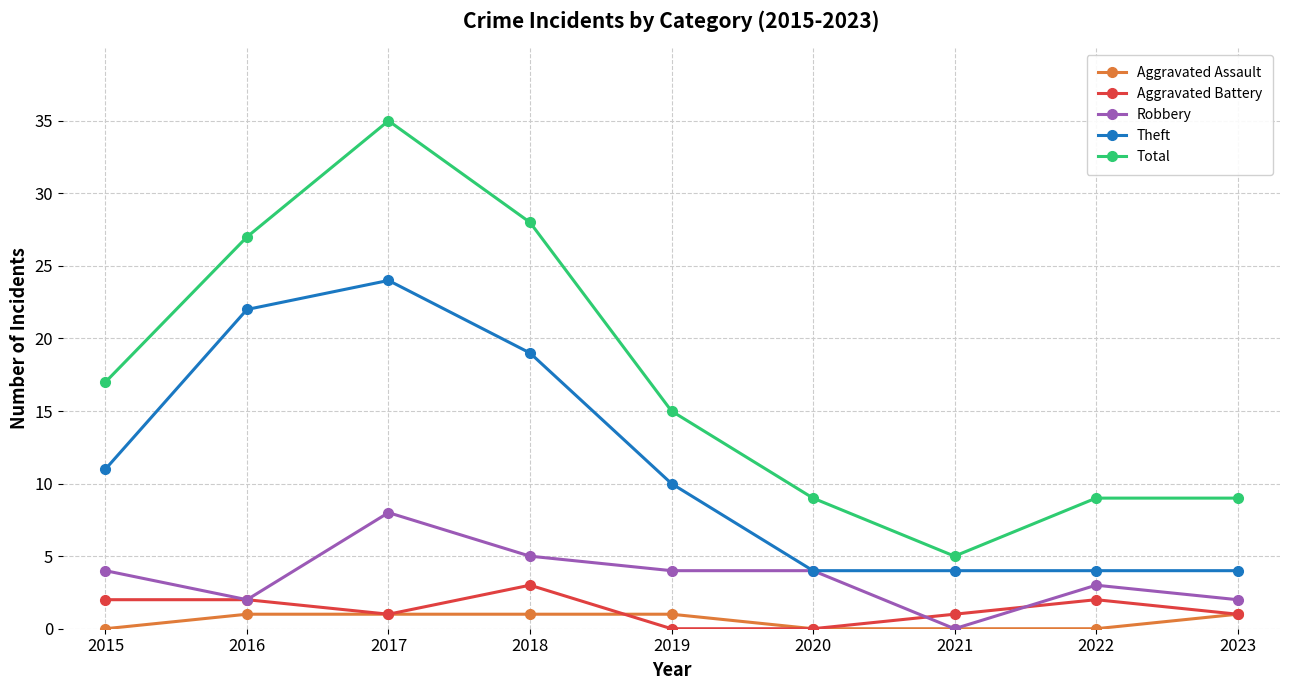

Reading left to right, transcribe all the data shown in this chart.

Aggravated Assault: 0	1	1	1	1	0	0	0	1
Aggravated Battery: 2	2	1	3	0	0	1	2	1
Robbery: 4	2	8	5	4	4	0	3	2
Theft: 11	22	24	19	10	4	4	4	4
Total: 17	27	35	28	15	9	5	9	9